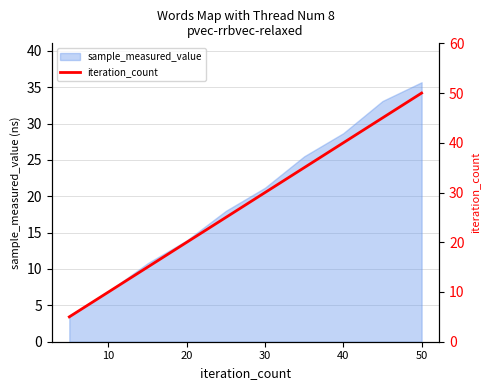

The sample_measured_value series shows 35.7 at 50. True or false?

True